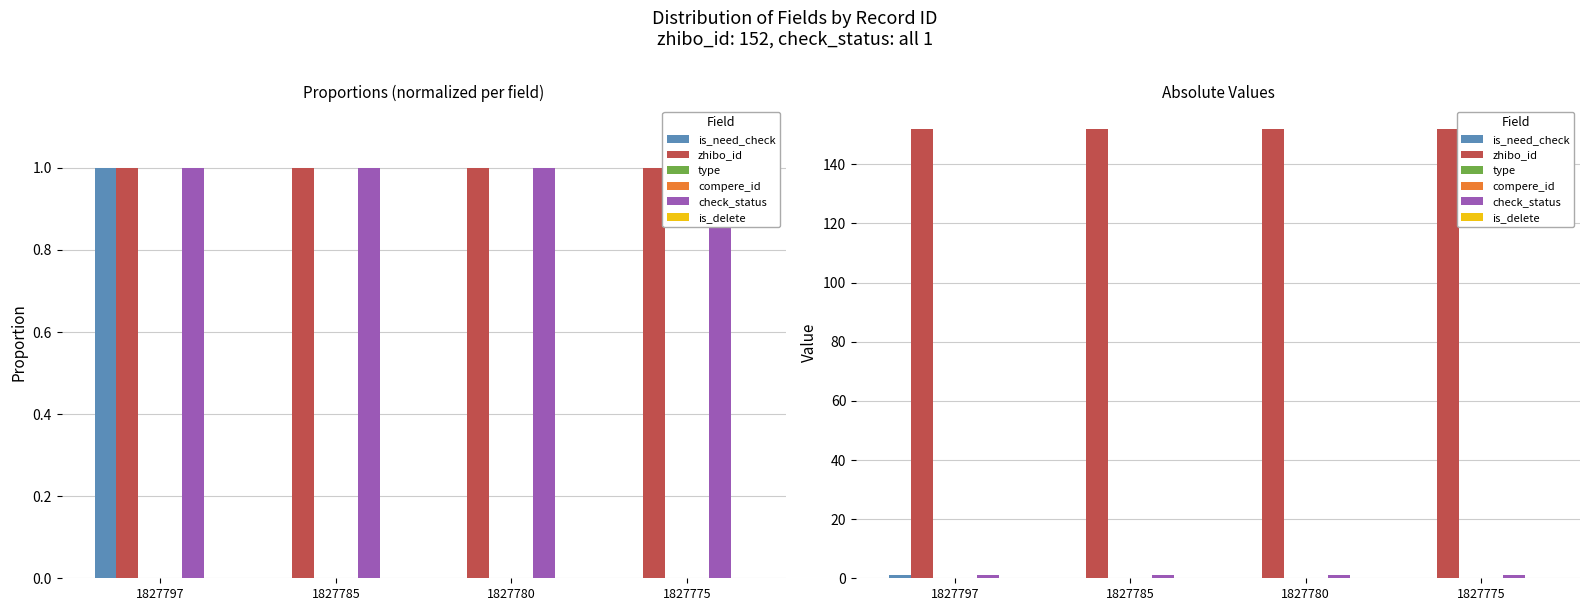

Which series has the largest total across all categories?

zhibo_id